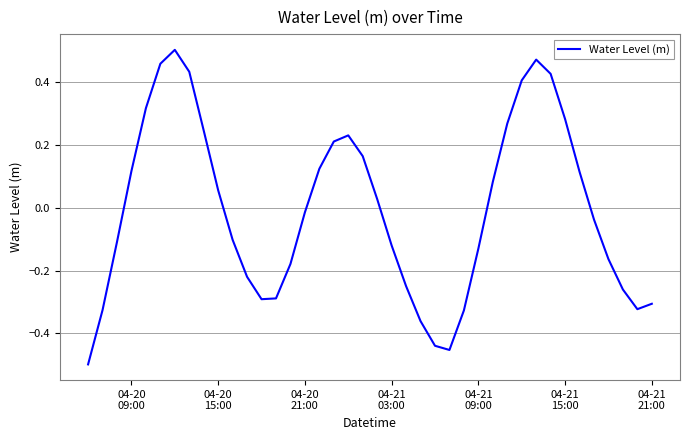

What is the difference between the maximum and minimum values?

1.0